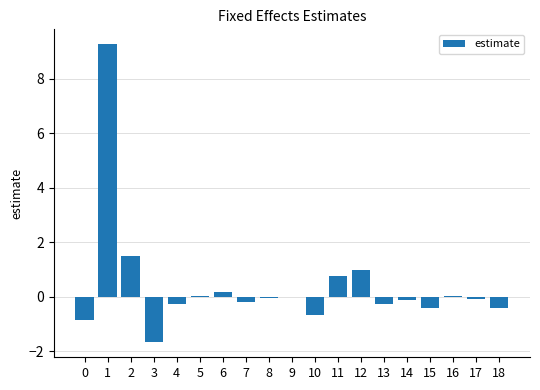

True or false: the data shows -1.3 at 0.

False